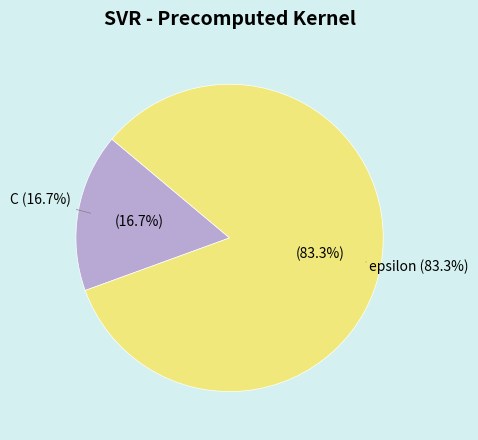

What percentage is the C slice, to the nearest percent?

17%